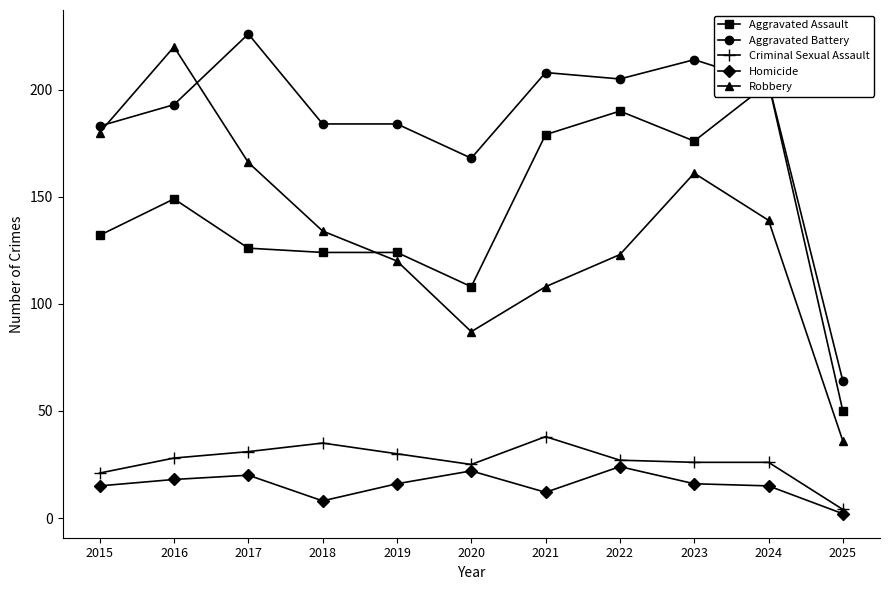

What is the difference between the maximum and minimum values in the Homicide series?

22